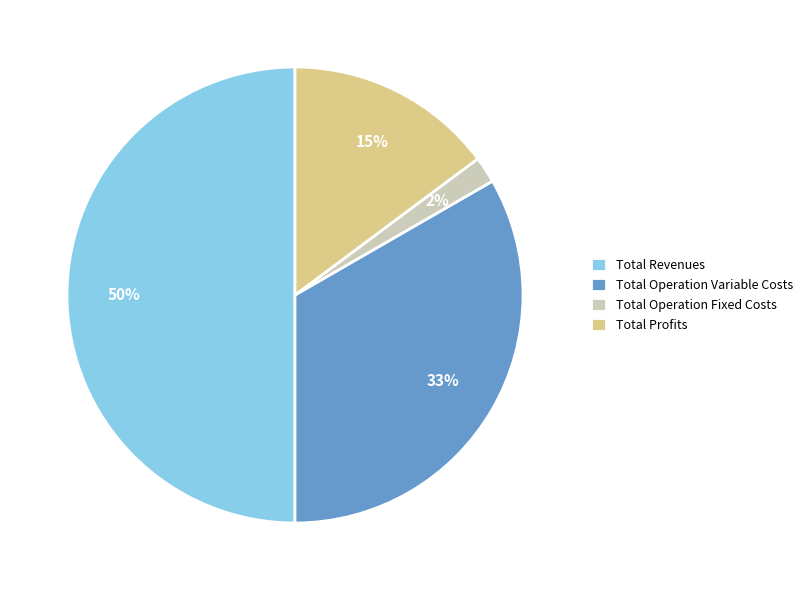

What percentage is the Total Operation Fixed Costs slice, to the nearest percent?

2%